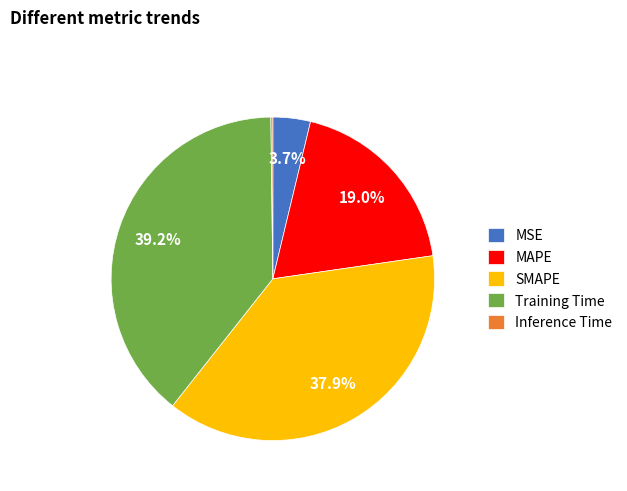

What percentage do MAPE and SMAPE together represent?

56.9%